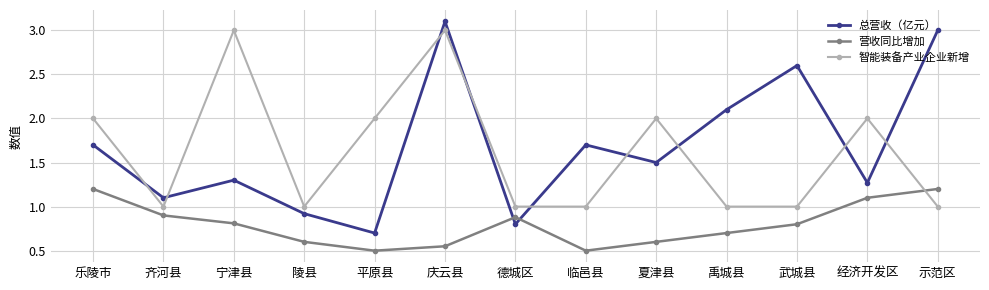

True or false: 营收同比增加 has more than 2 points higher than both neighbors.

False